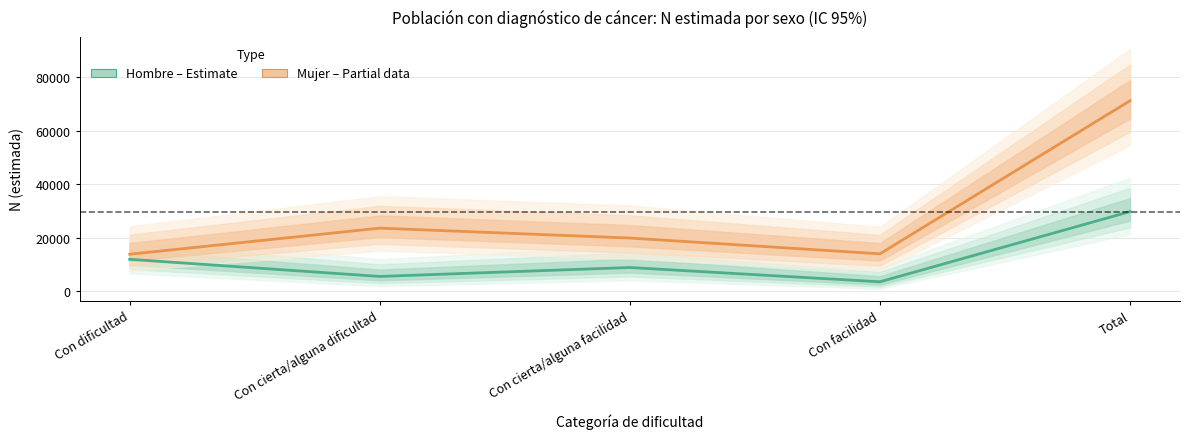

Reading left to right, list all the values displayed in this chart.

Hombre (Estimate): 11896	5498	8840	3500	29734
Mujer (Partial): 13795	23549	19852	13955	71150